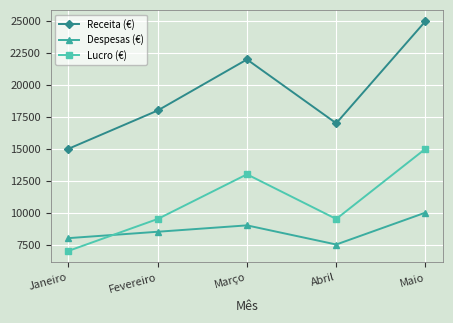

True or false: Receita (€) and Lucro (€) intersect in this chart.

False